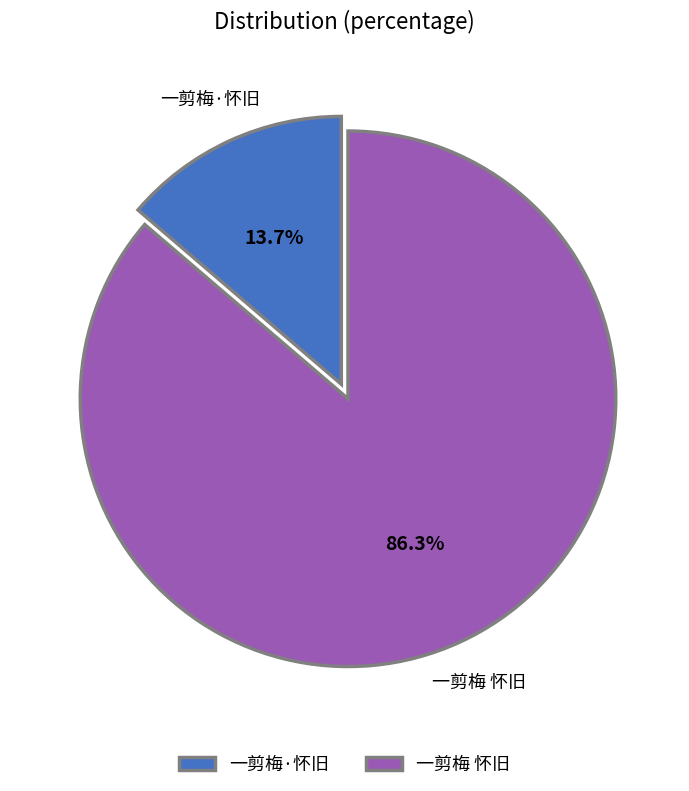

What percentage is the 一剪梅·怀旧 slice, to the nearest percent?

14%